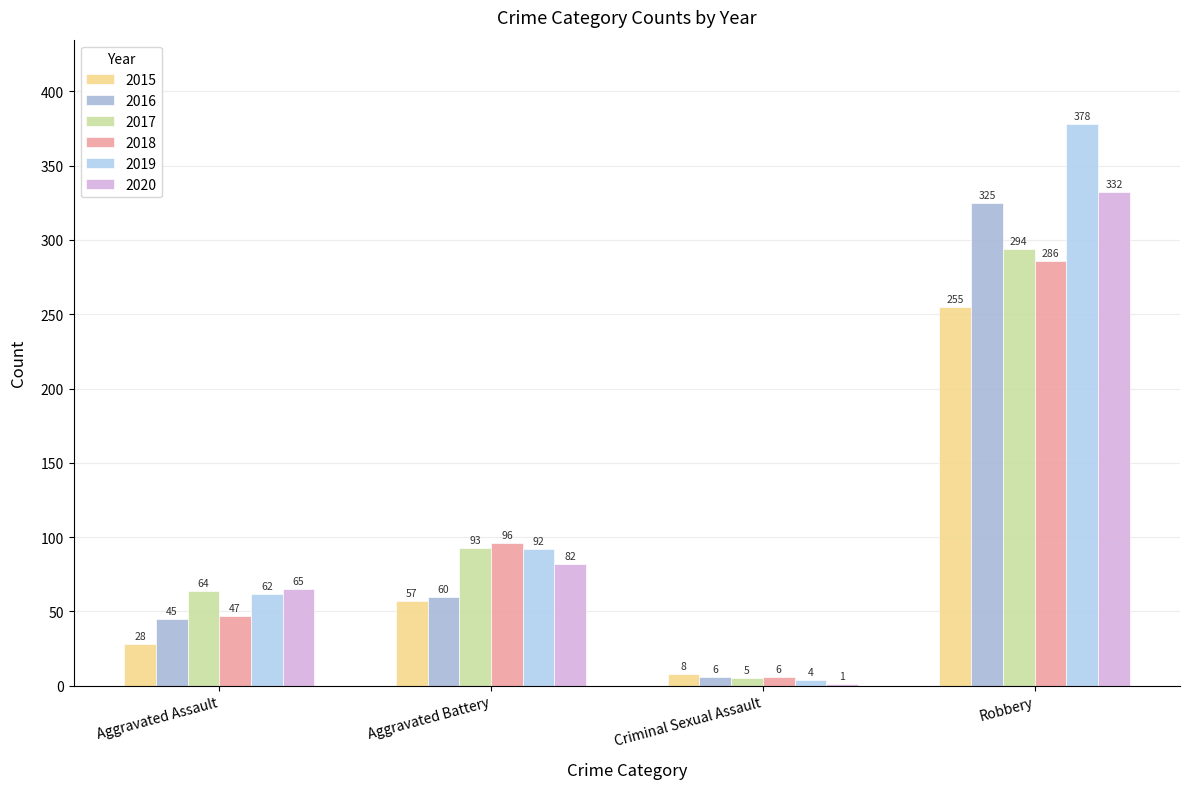

Rank the categories by 2016 value from lowest to highest.

Criminal Sexual Assault, Aggravated Assault, Aggravated Battery, Robbery